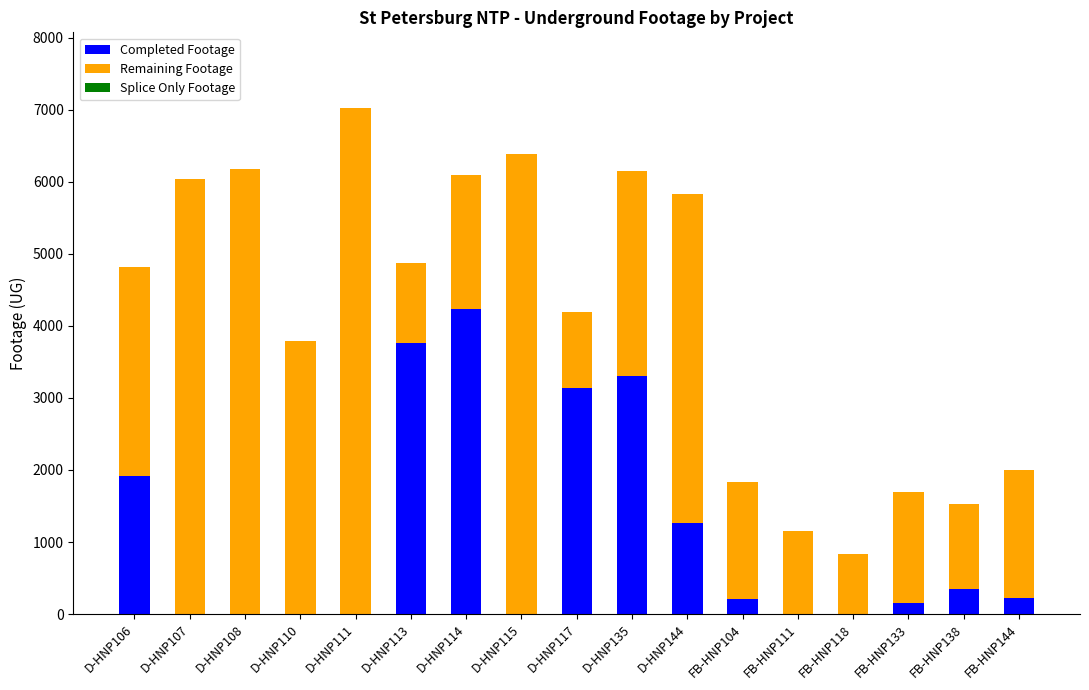

At which category is the sum across all series the highest?

D-HNP111